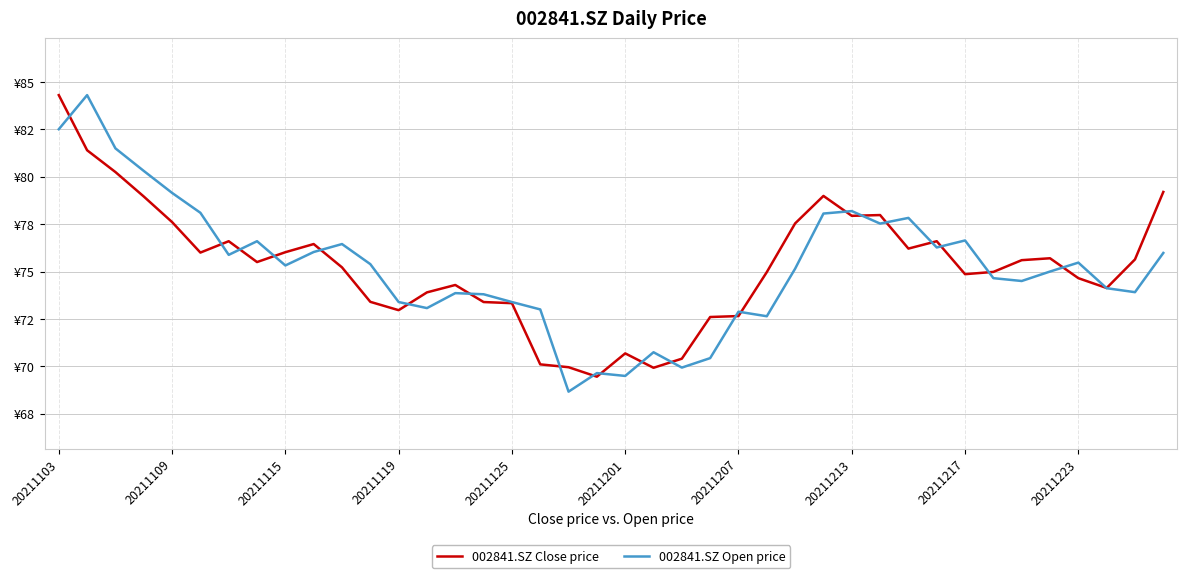

Does the chart have visible grid lines?

Yes